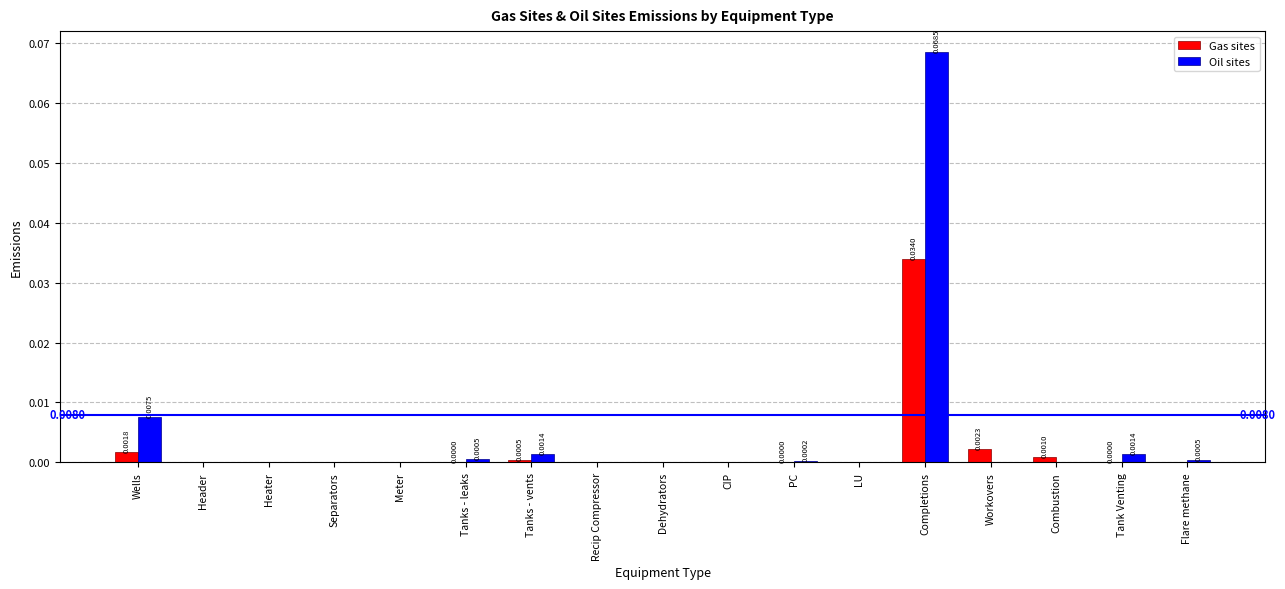

Which series changed the most between Dehydrators and Tank Venting?

Oil sites